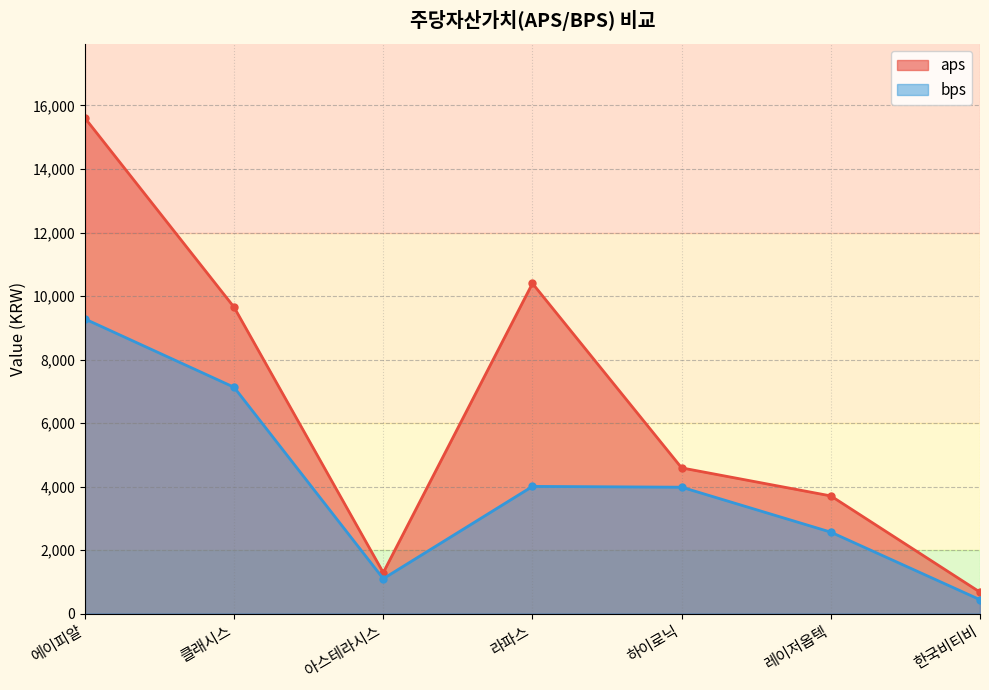

What position from the left is 아스테라시스?

3